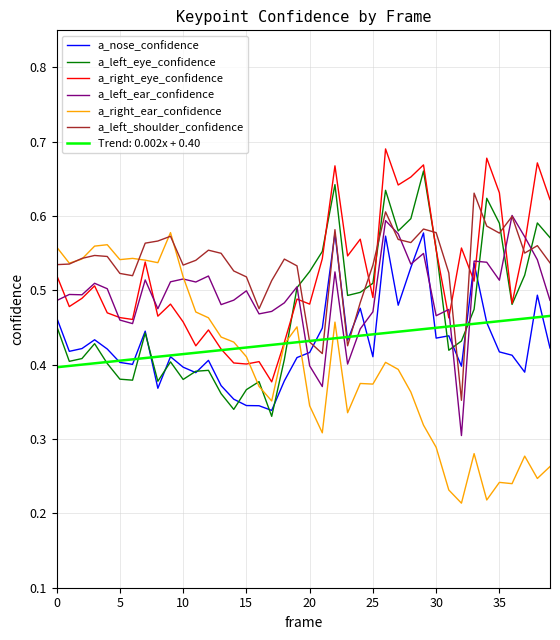

Which series ends up on top after the final intersection of a_right_ear_confidence and a_nose_confidence?

a_nose_confidence